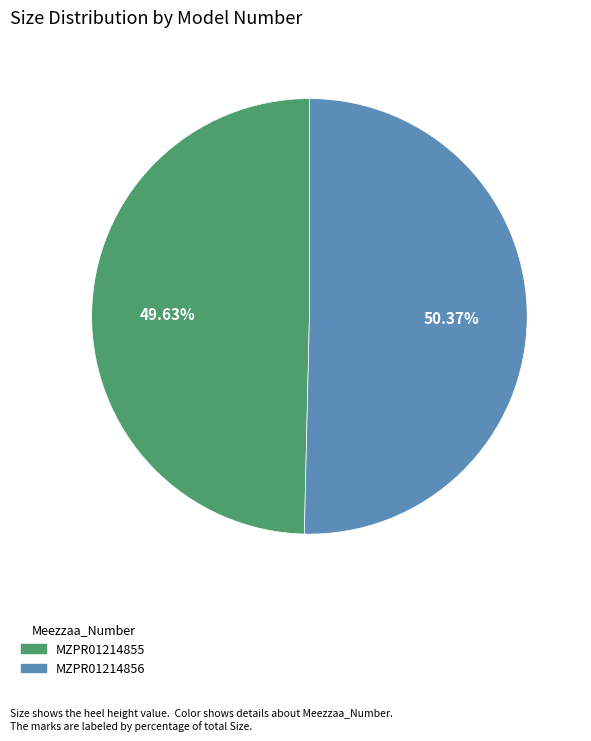

Which slice is the largest?

MZPR01214856